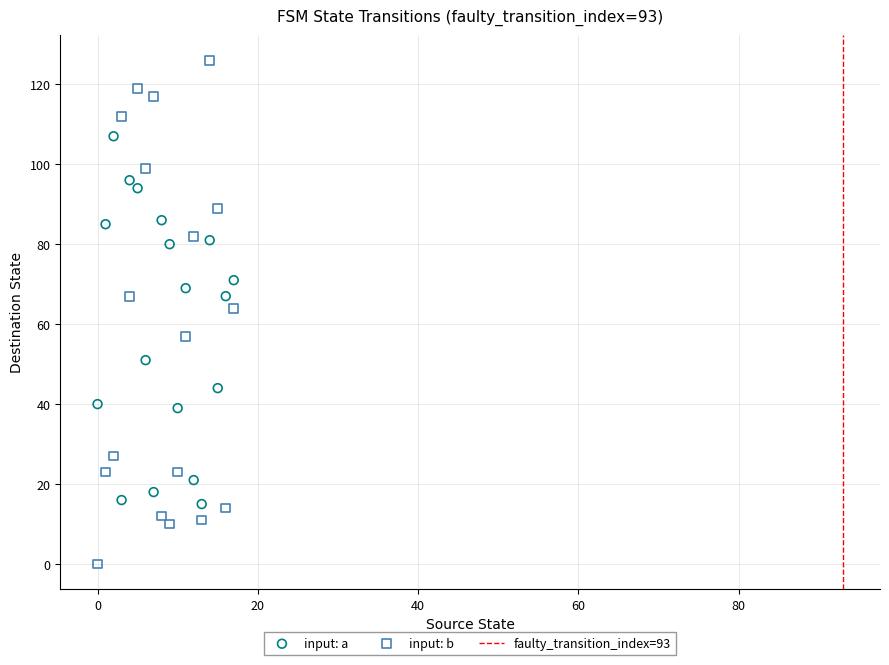

Across all data points, what is the range of Y values (max minus min)?

126